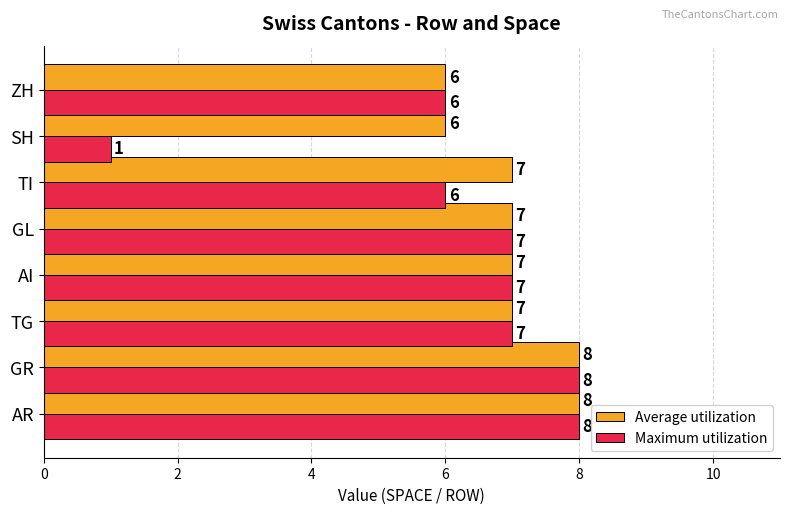

True or false: Maximum utilization has a value of 10 at AI.

False